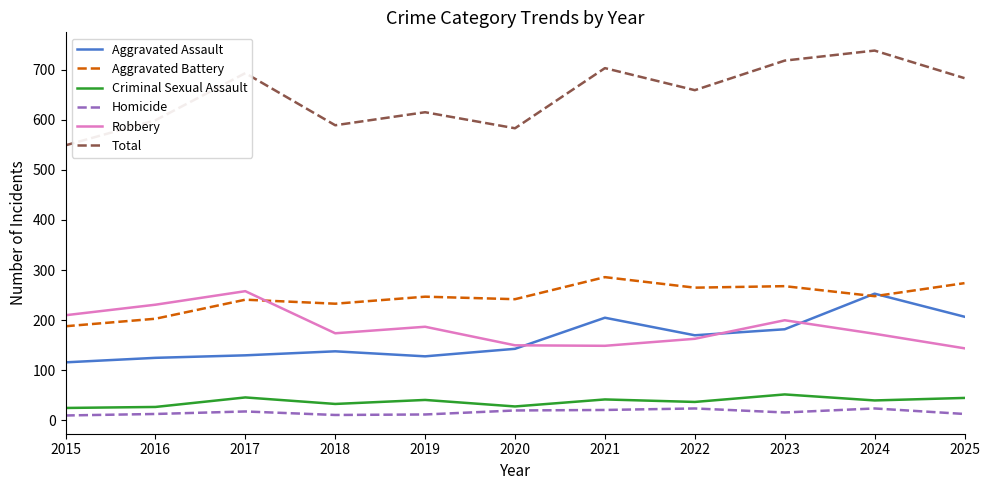

What is the difference between the maximum and minimum values in the Robbery series?

114